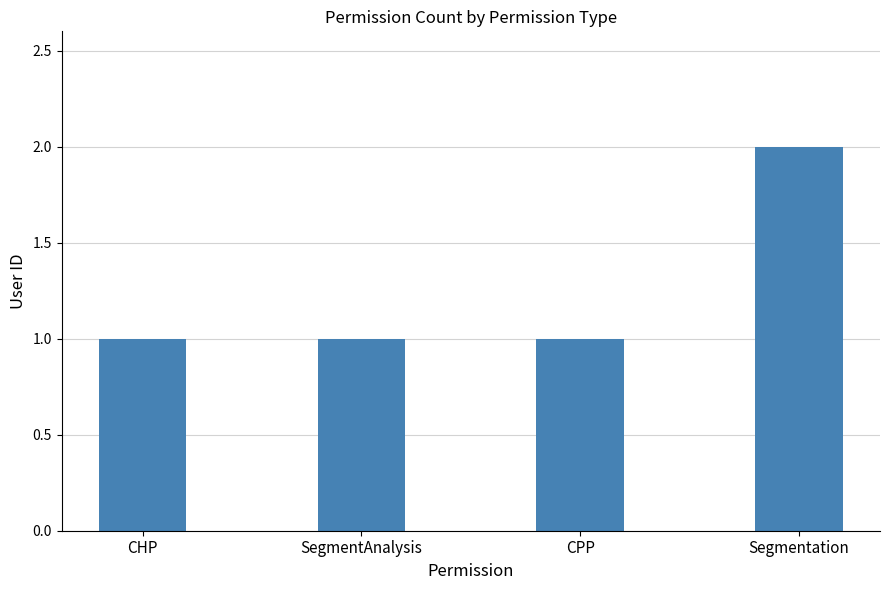

Is it true that the value at Segmentation is 1?

False